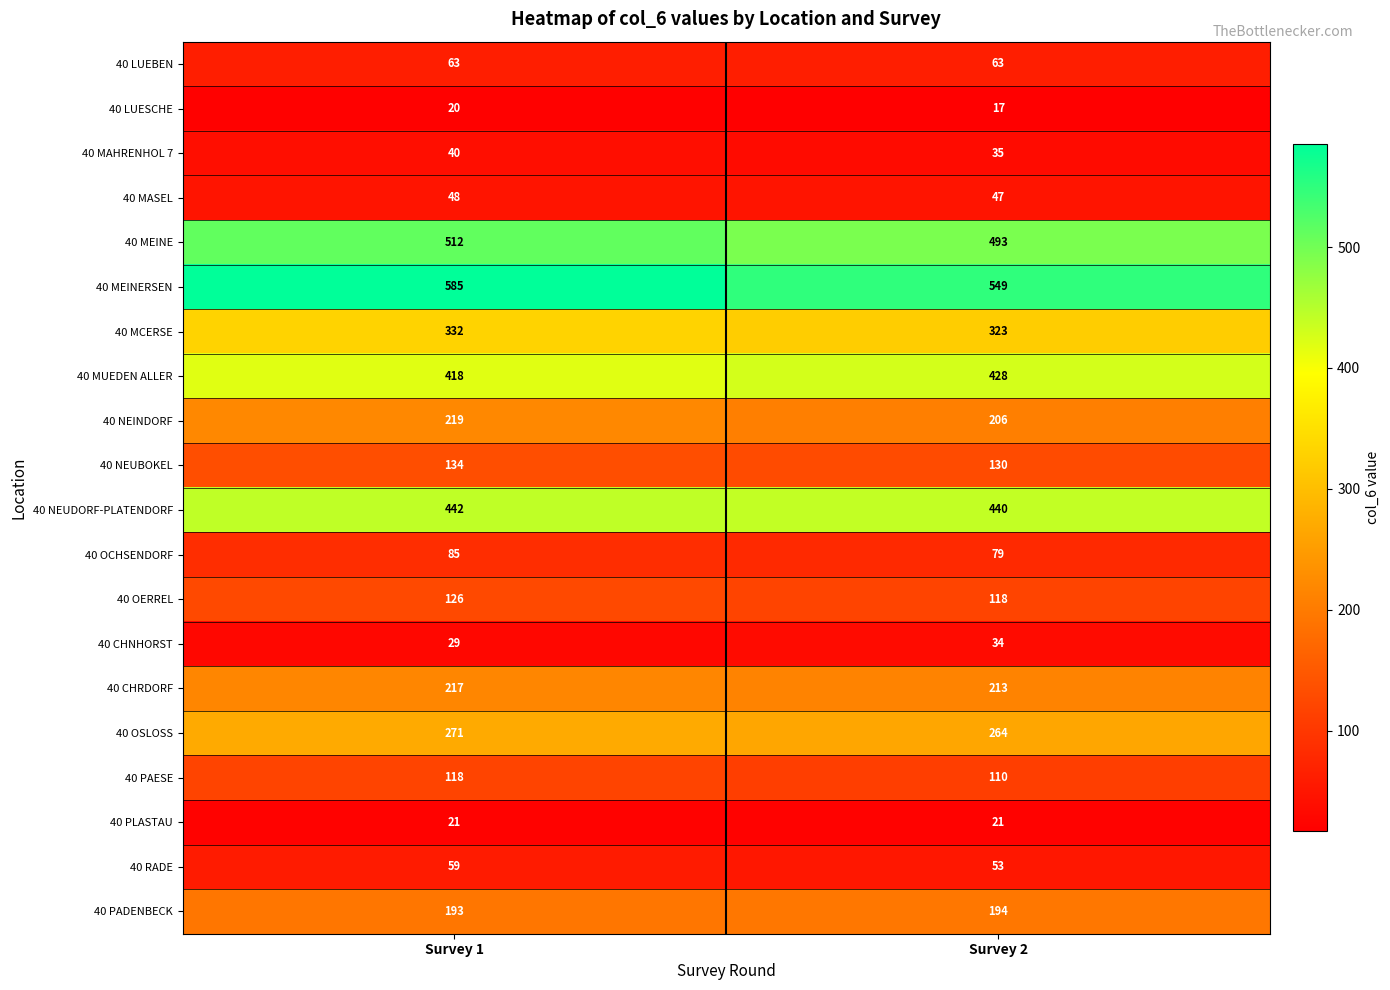

What is the difference between the 40 CHRDORF values at Survey 1 and Survey 2?

4